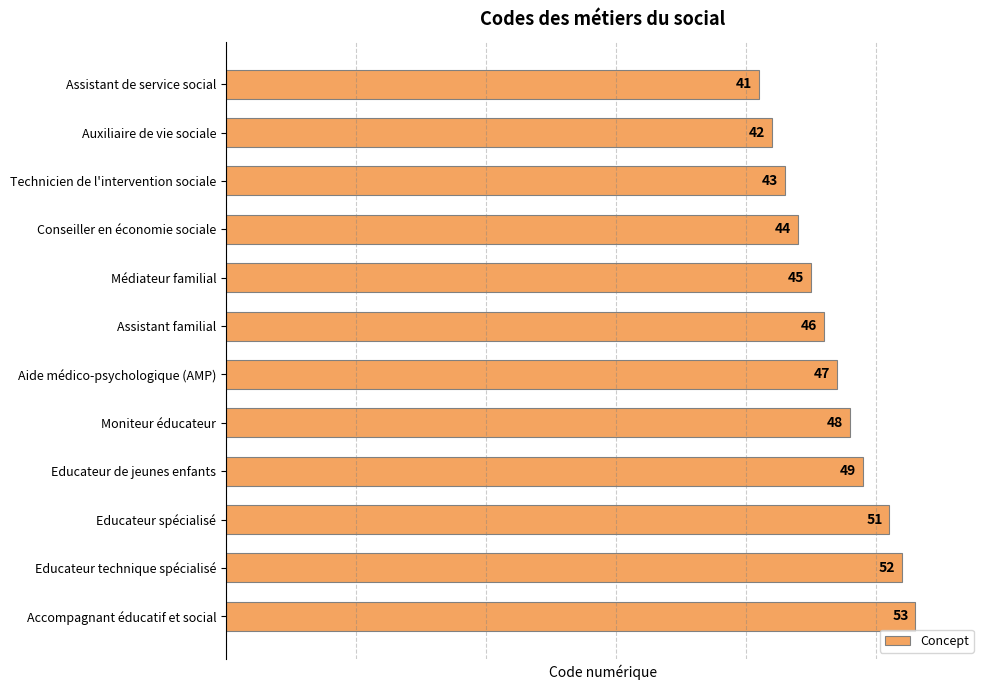

The chart shows a value of 13 at Assistant familial. True or false?

False